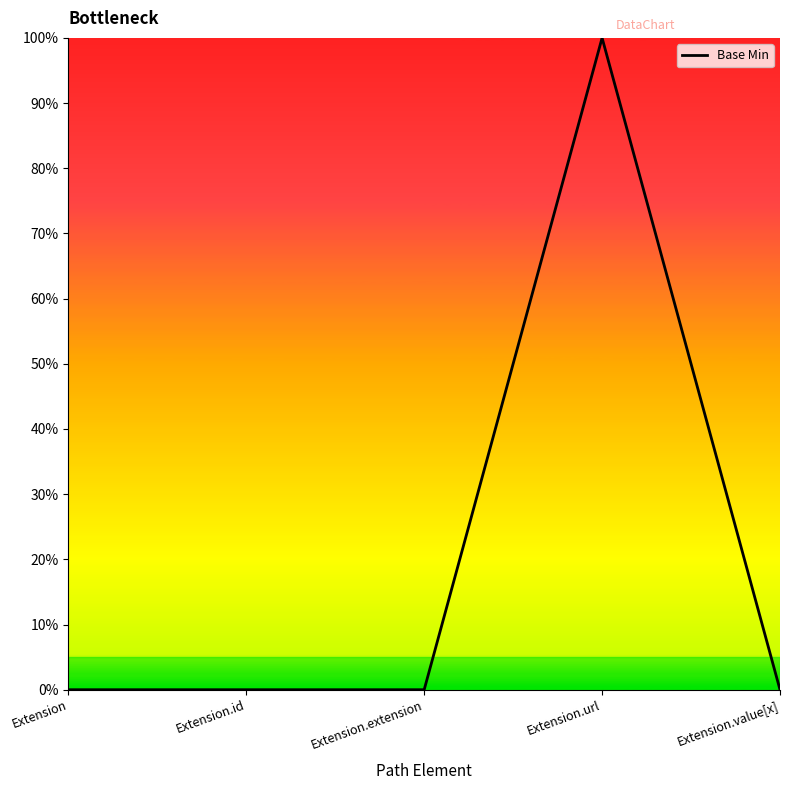

Reading left to right, list all the values displayed in this chart.

0	0	0	1	0